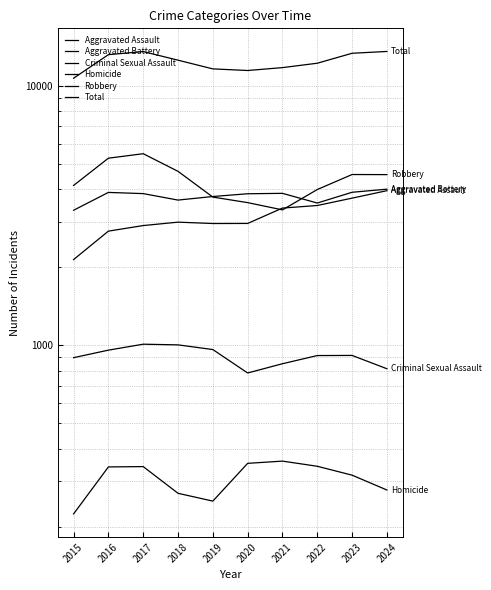

At which label is Homicide closest to 291?

2024